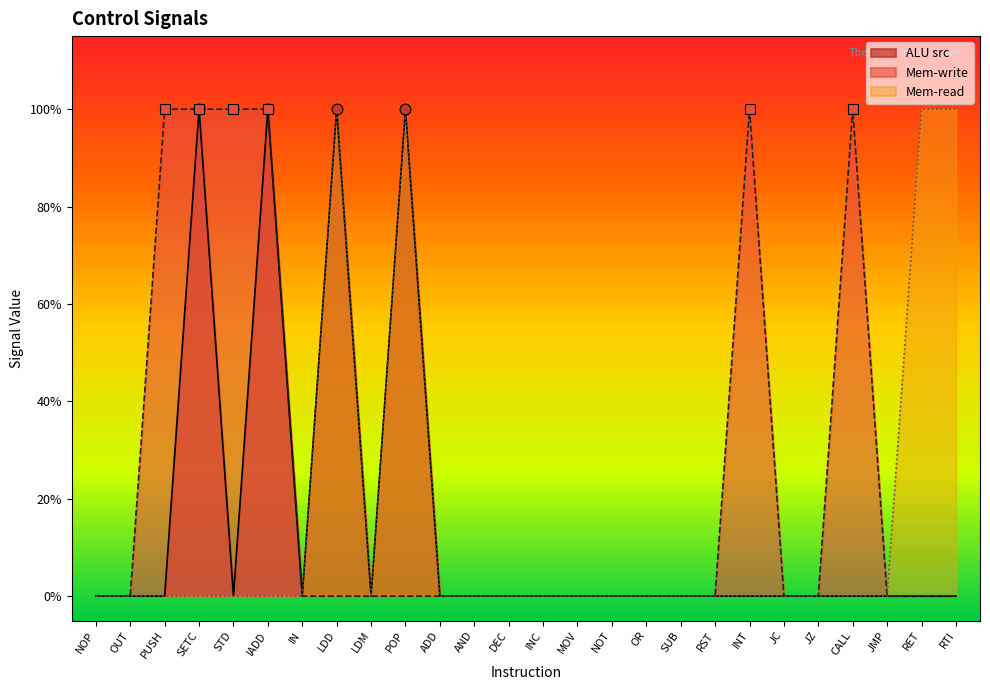

Is the value of ALU src at LDM greater than the value of Mem-write at RET?

No